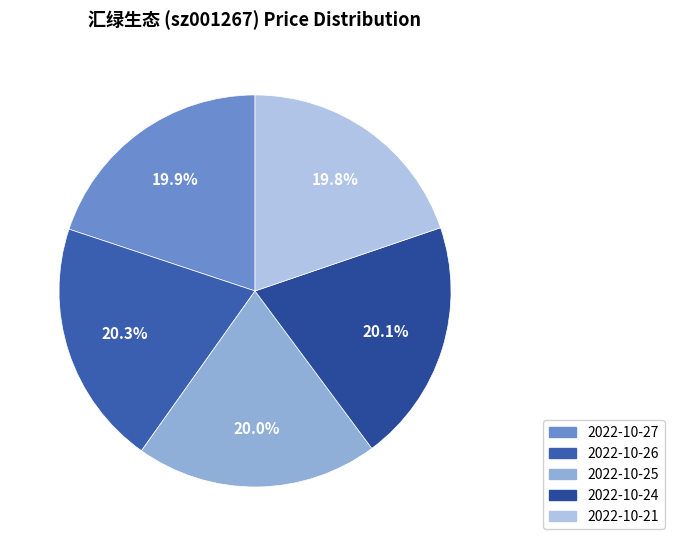

To the nearest percent, what percentage of the pie is 2022-10-21?

20%